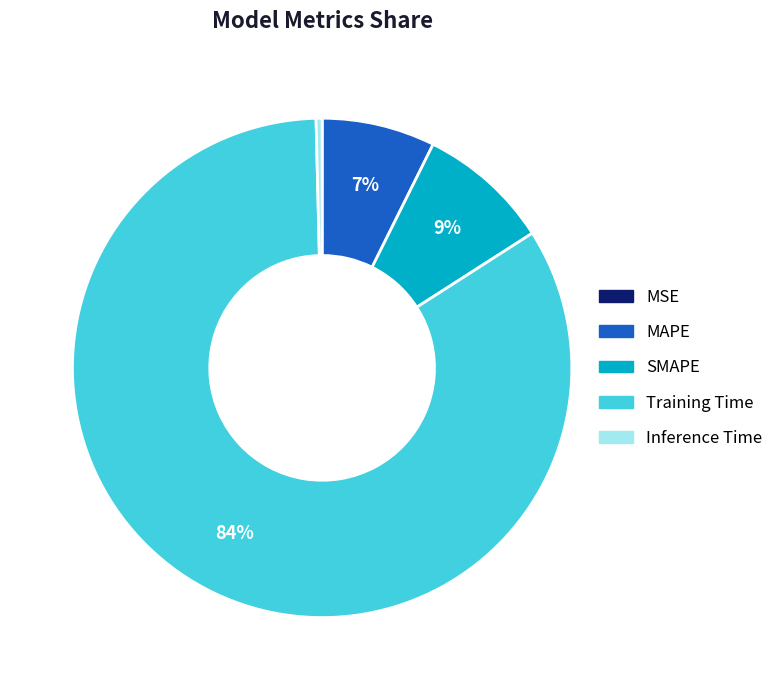

Is it true that SMAPE is 3% of the pie?

False